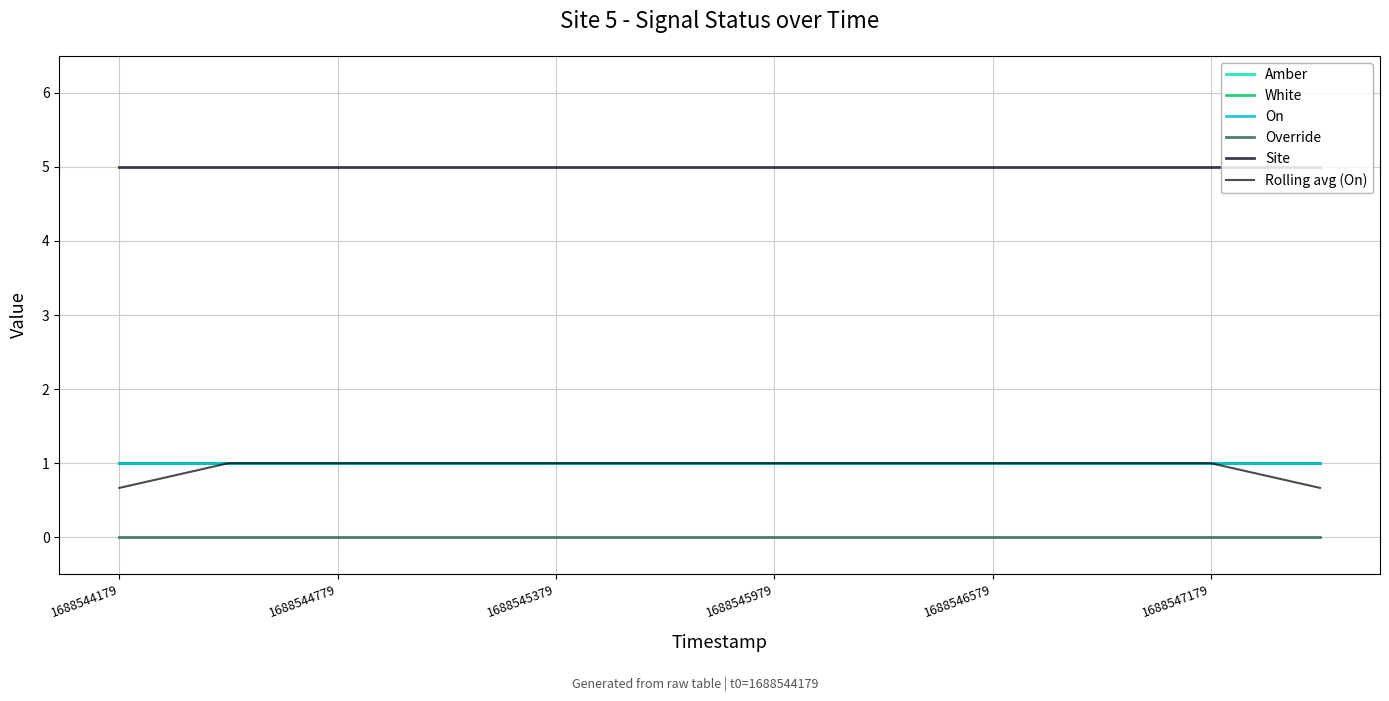

Which series has the widest spread of values?

Rolling avg (On)